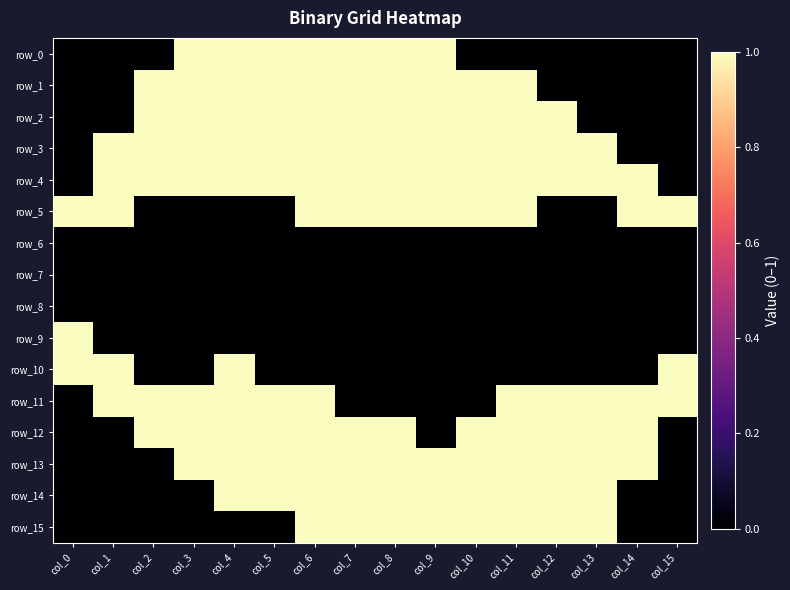

What is the difference between the second highest and minimum values in the row_3 series?

1